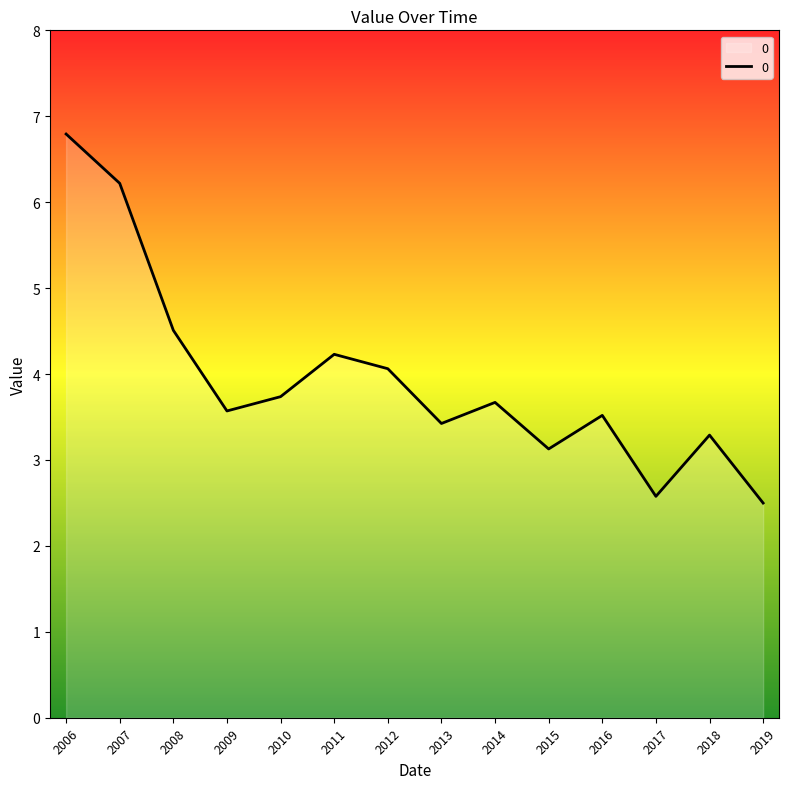

What is the difference between the maximum and minimum values?

4.3